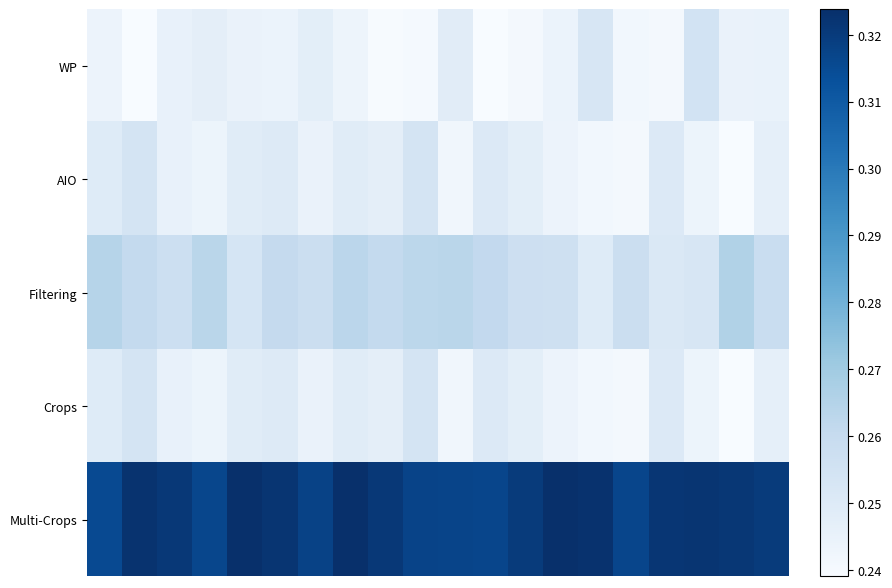

How many distinct data groups are displayed?

5